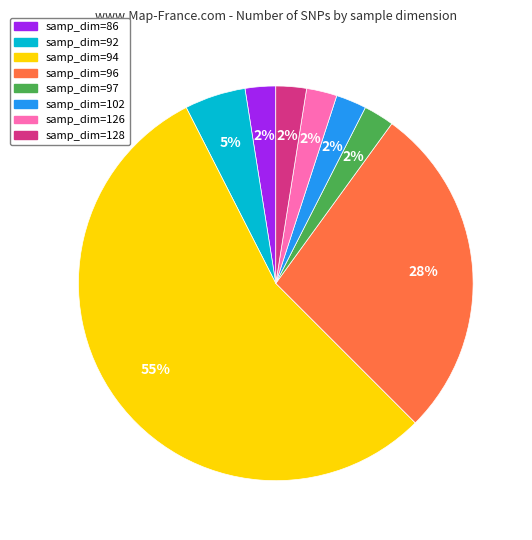

Which slice is the largest?

samp_dim=94